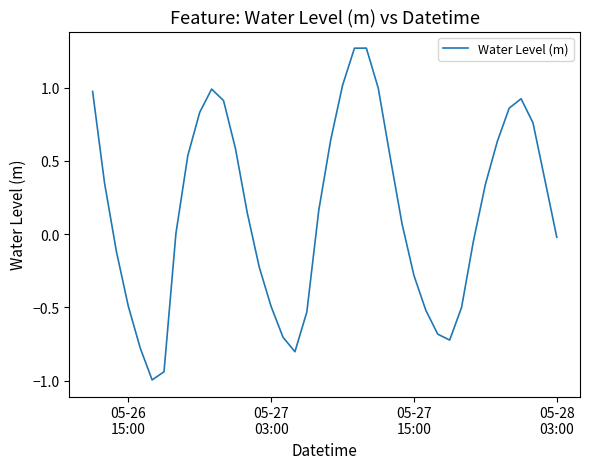

What is the smallest value displayed?

-1.0